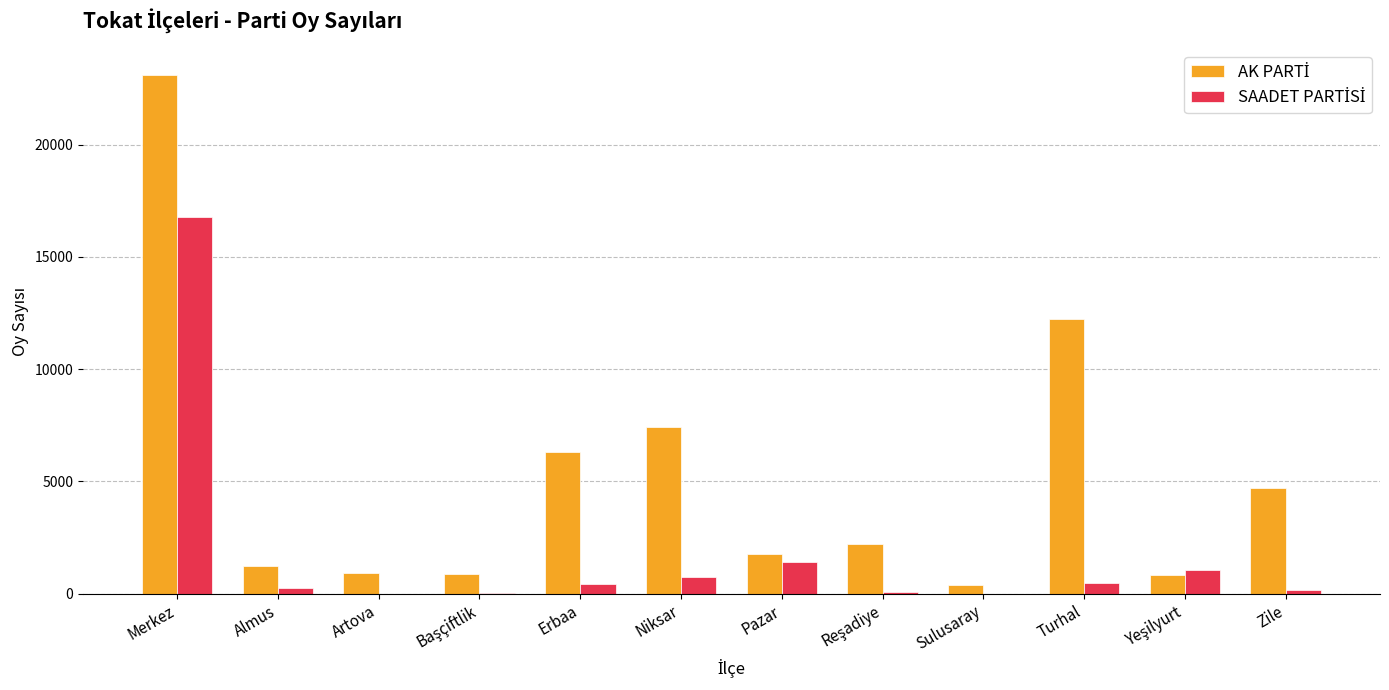

At which category is the sum across all series the highest?

Merkez